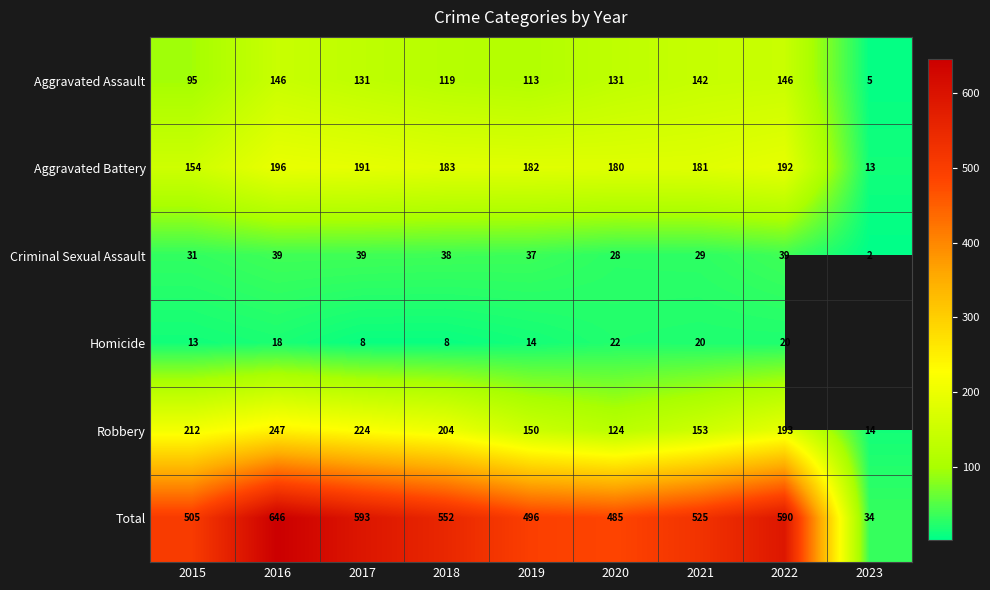

How many categories are shown in the chart?

9